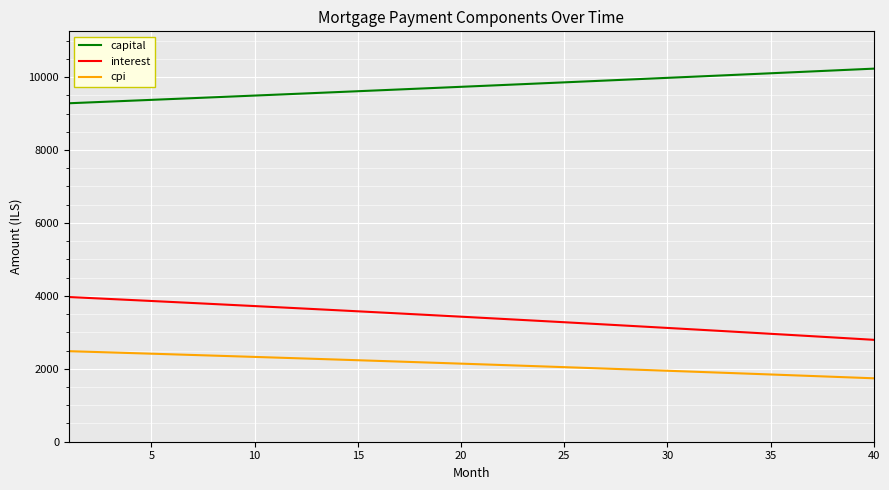

What is the smallest value displayed?

1739.4